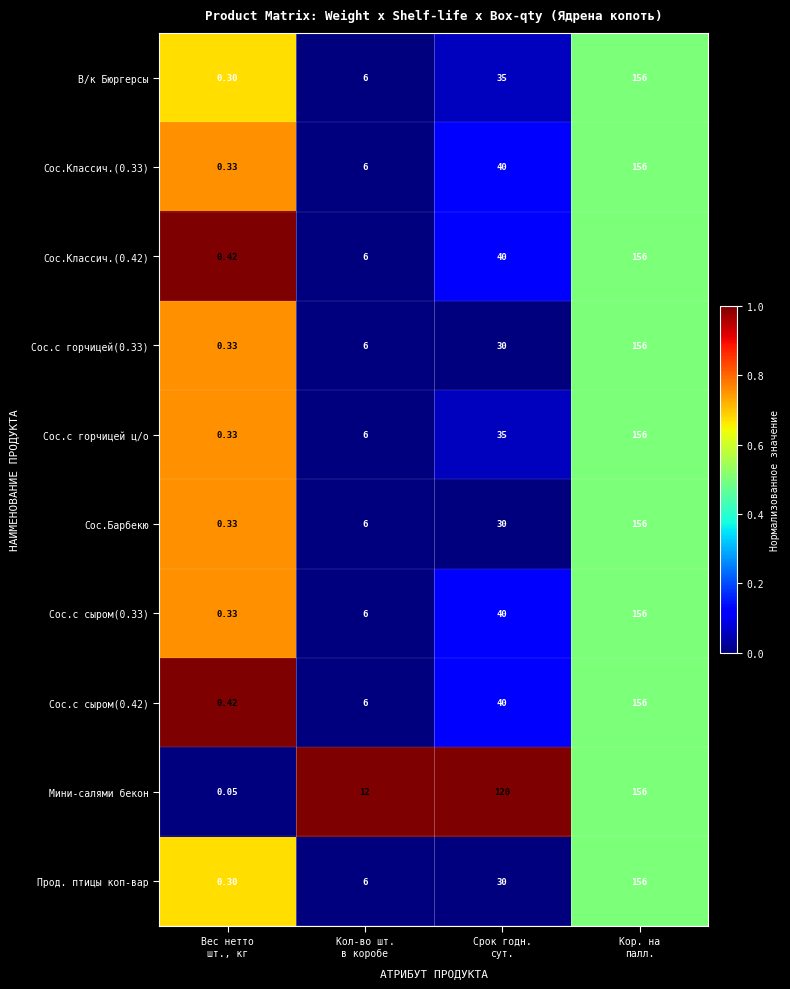

At which category is the sum across all series the highest?

Кор. на
палл.